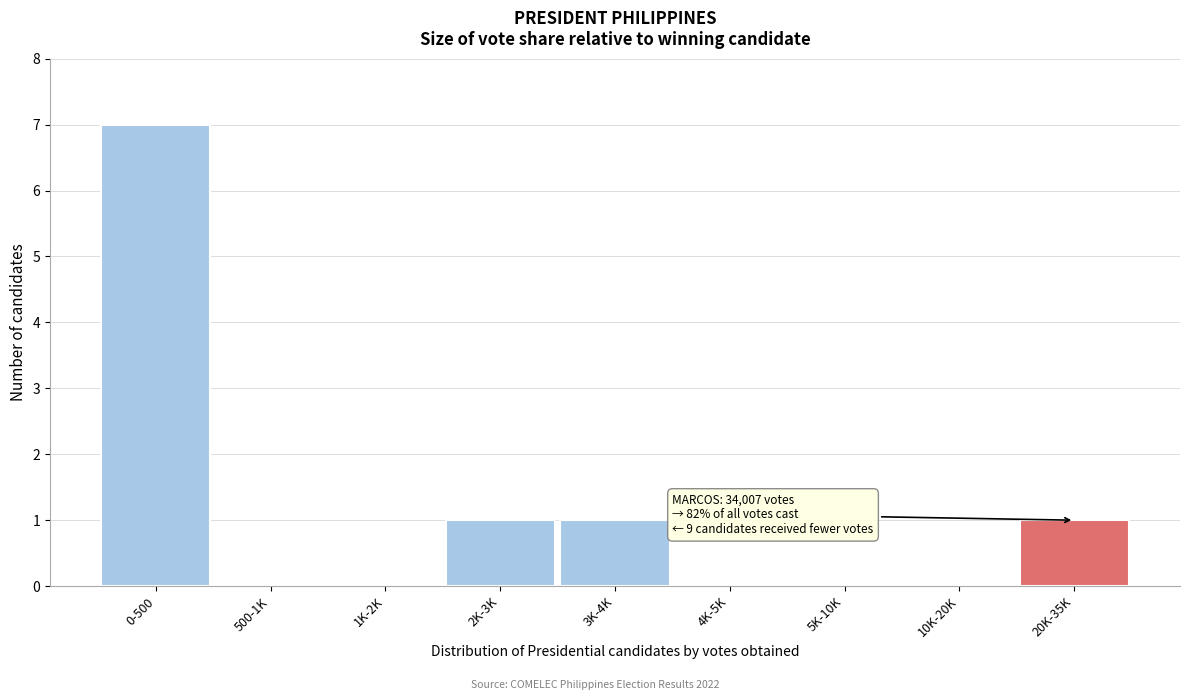

Reading left to right, extract all data points from this chart.

0-500=7	500-1K=0	1K-2K=0	2K-3K=1	3K-4K=1	4K-5K=0	5K-10K=0	10K-20K=0	20K-35K=1